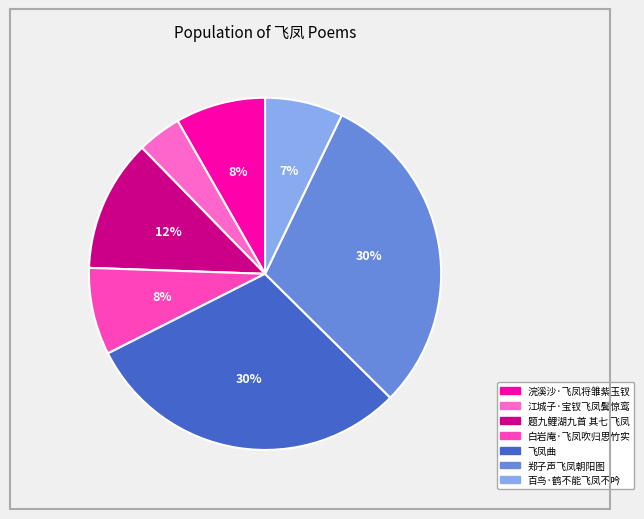

To the nearest percent, what is the difference between the 白岩庵·飞凤吹归思竹实 and 百鸟·鹤不能飞凤不吟 slice percentages?

1%